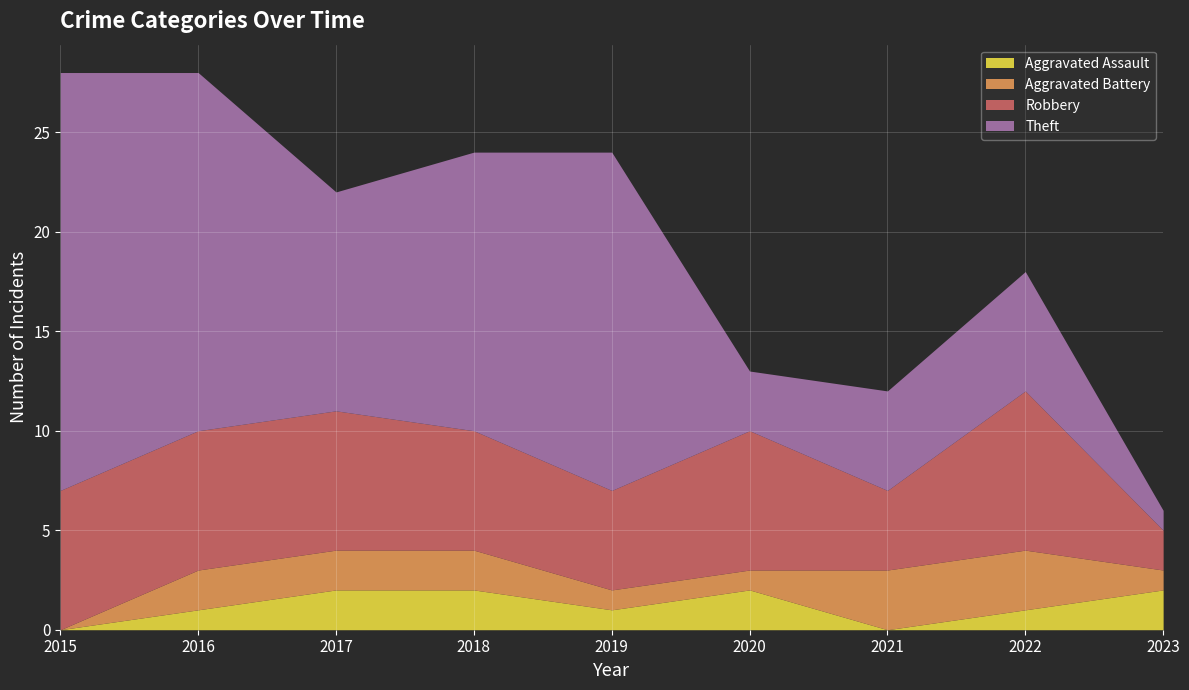

True or false: Aggravated Battery has more than 0 points higher than both neighbors.

False